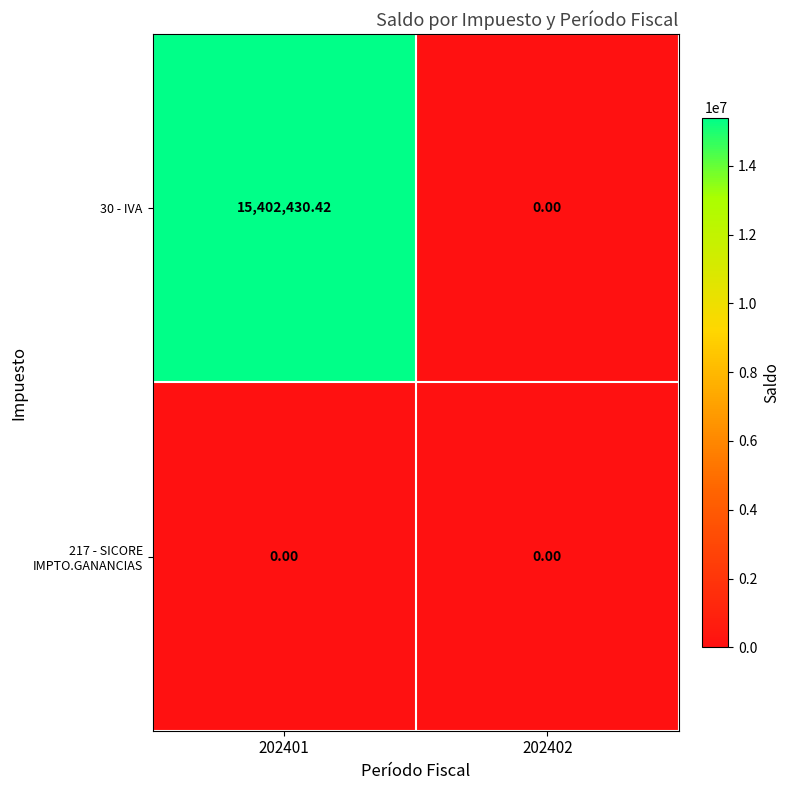

At which category does the chart reach its peak across all series?

202401